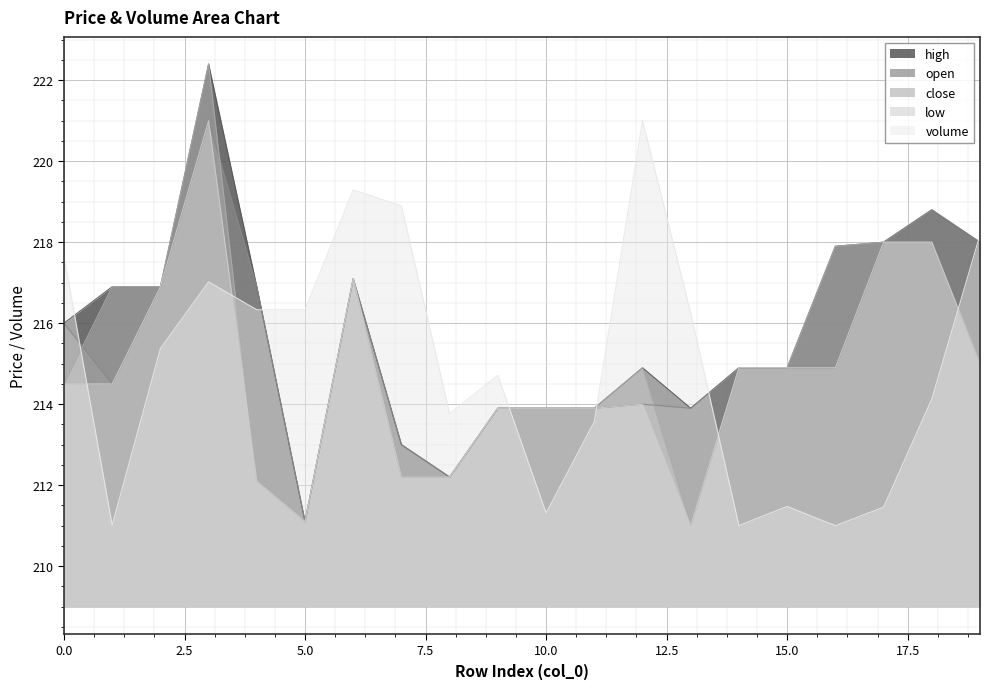

How many lines are shown in the chart?

5